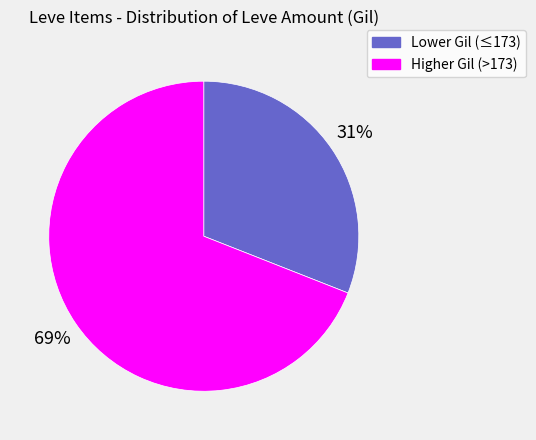

To the nearest percent, what is the difference between the largest and smallest slice percentages?

38%